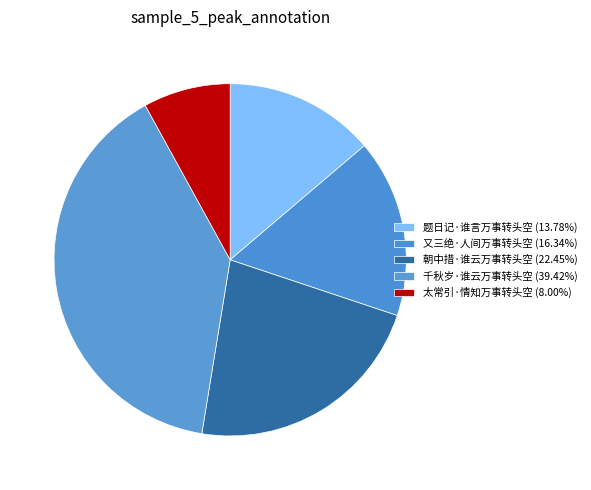

To the nearest percent, what percentage of the pie is 朝中措·谁云万事转头空?

22%